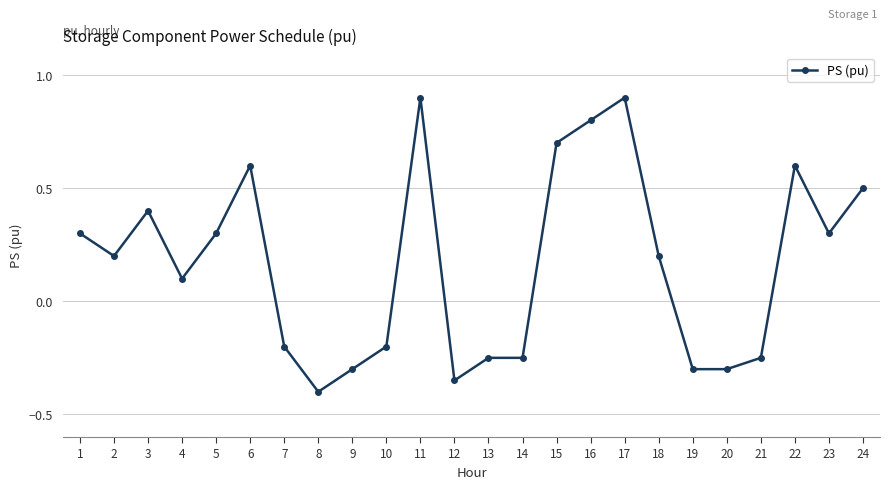

Is it true that the value at 5 is 0.3?

True